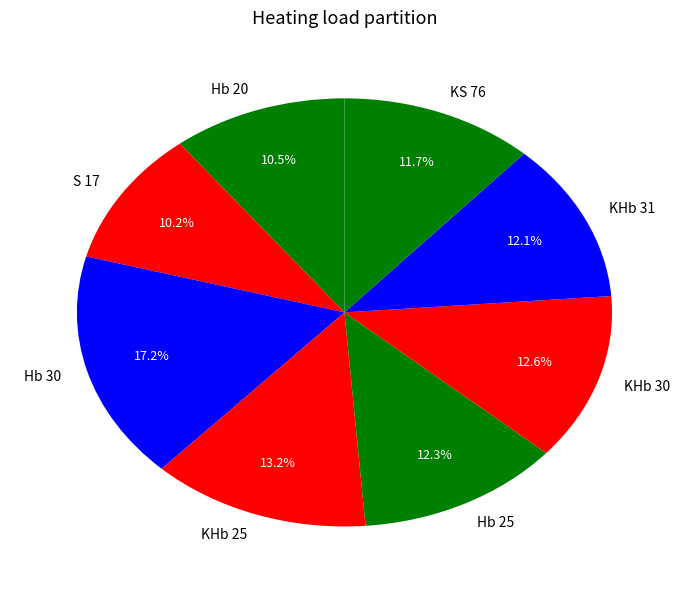

Approximately how many times larger is the value at Hb 30 compared to S 17?

1.7